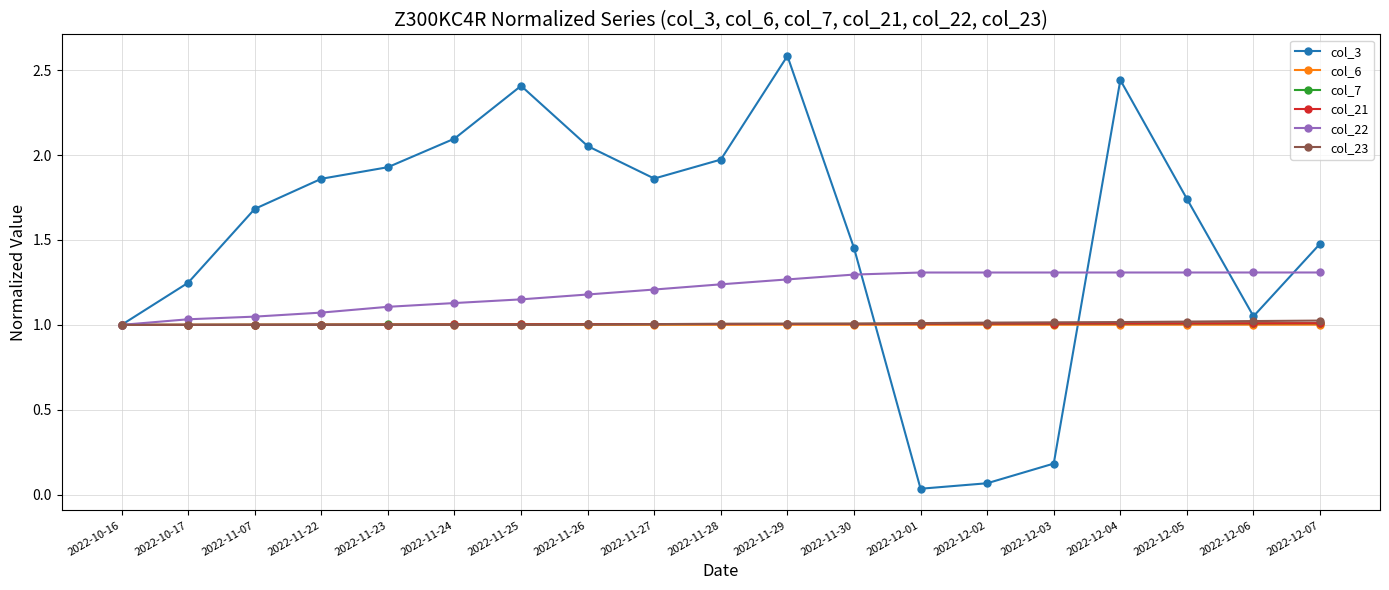

Which series changed the most between 2022-12-02 and 2022-12-04?

col_3